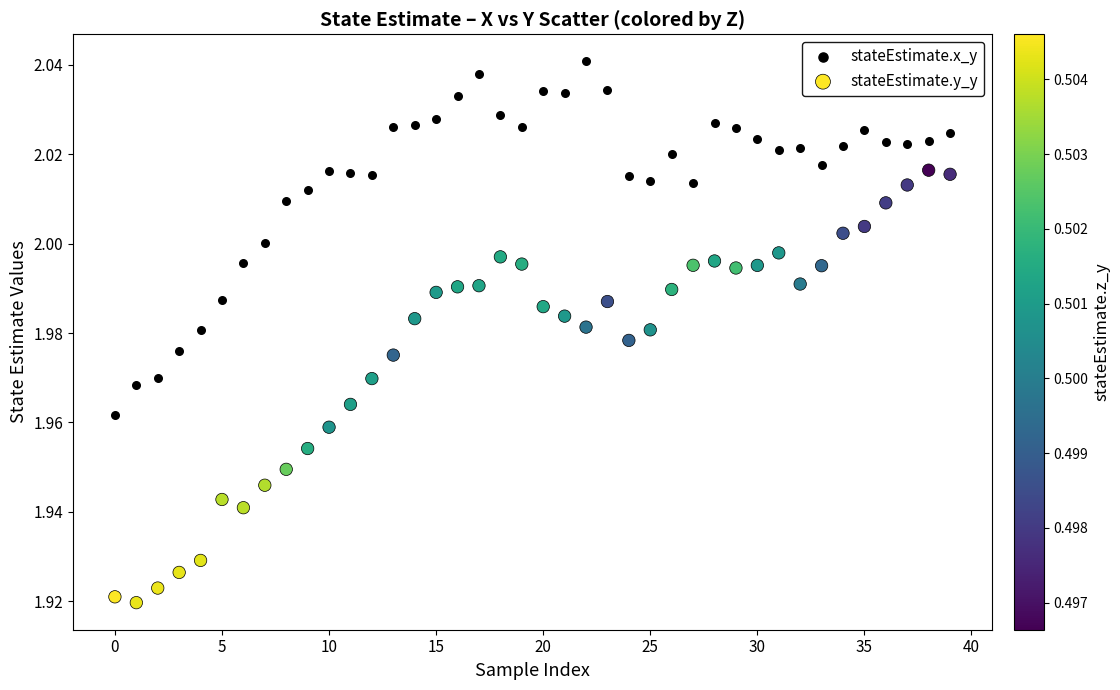

Which series has the largest Y range (max minus min)?

stateEstimate.y_y